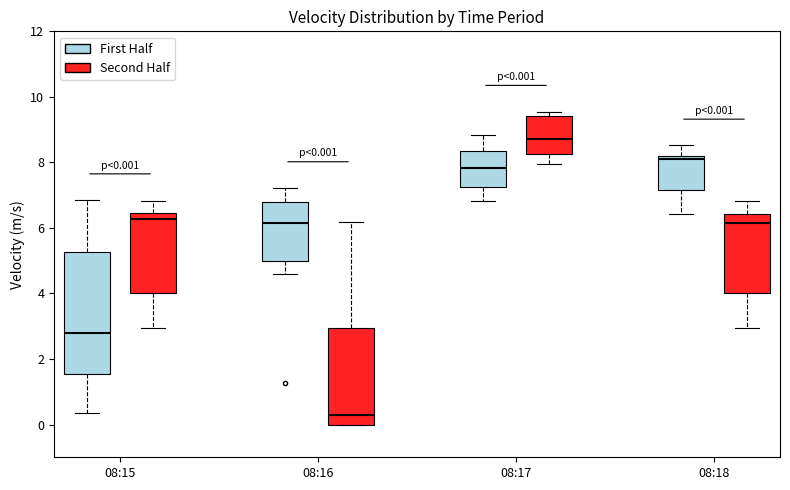

Which box has the highest median line?

08:17 (Second Half)